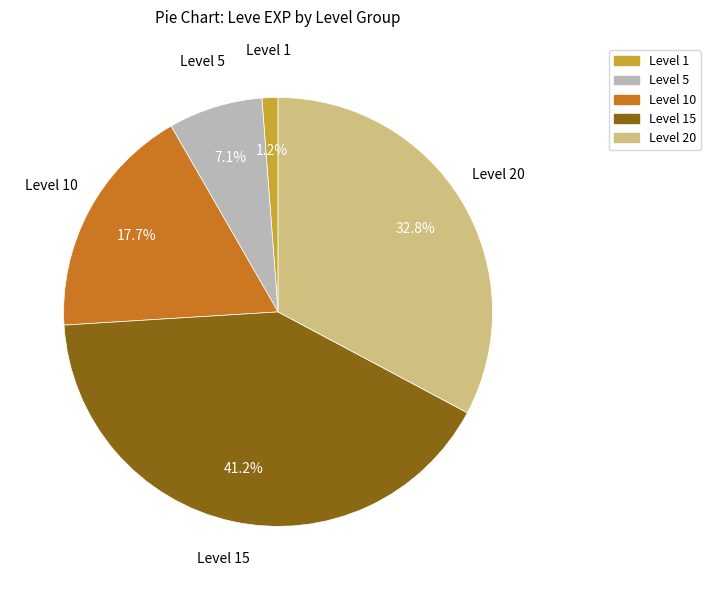

How many slices are in this pie chart?

5